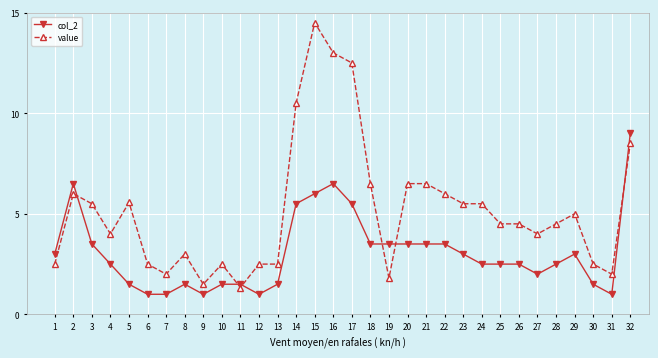

Rank the series by their average value, from highest to lowest.

value, col_2